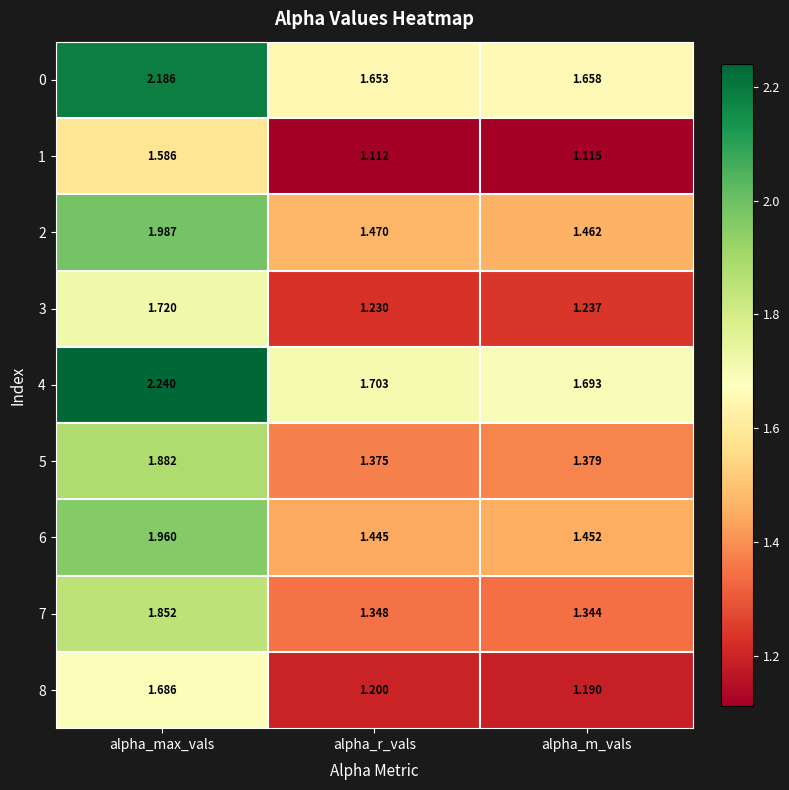

Is the value of 0 at alpha_max_vals greater than the value of 2 at alpha_r_vals?

Yes